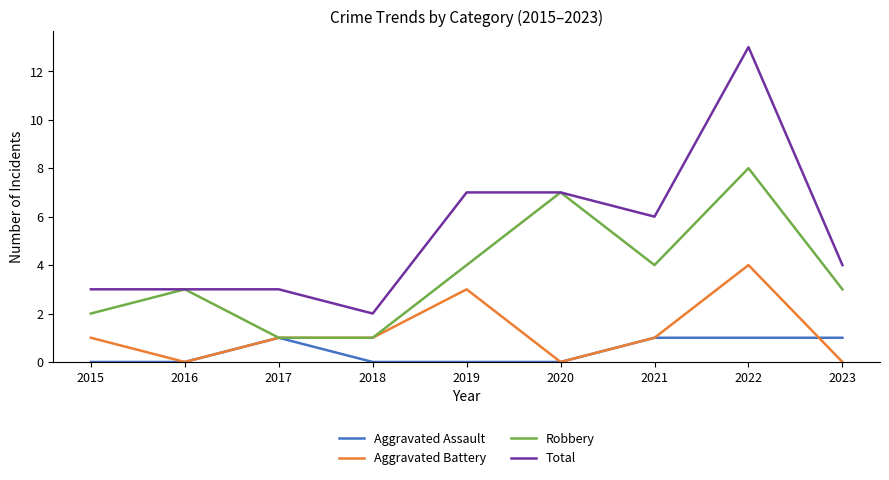

Rank the series at 2019 from lowest to highest value.

Aggravated Assault, Aggravated Battery, Robbery, Total